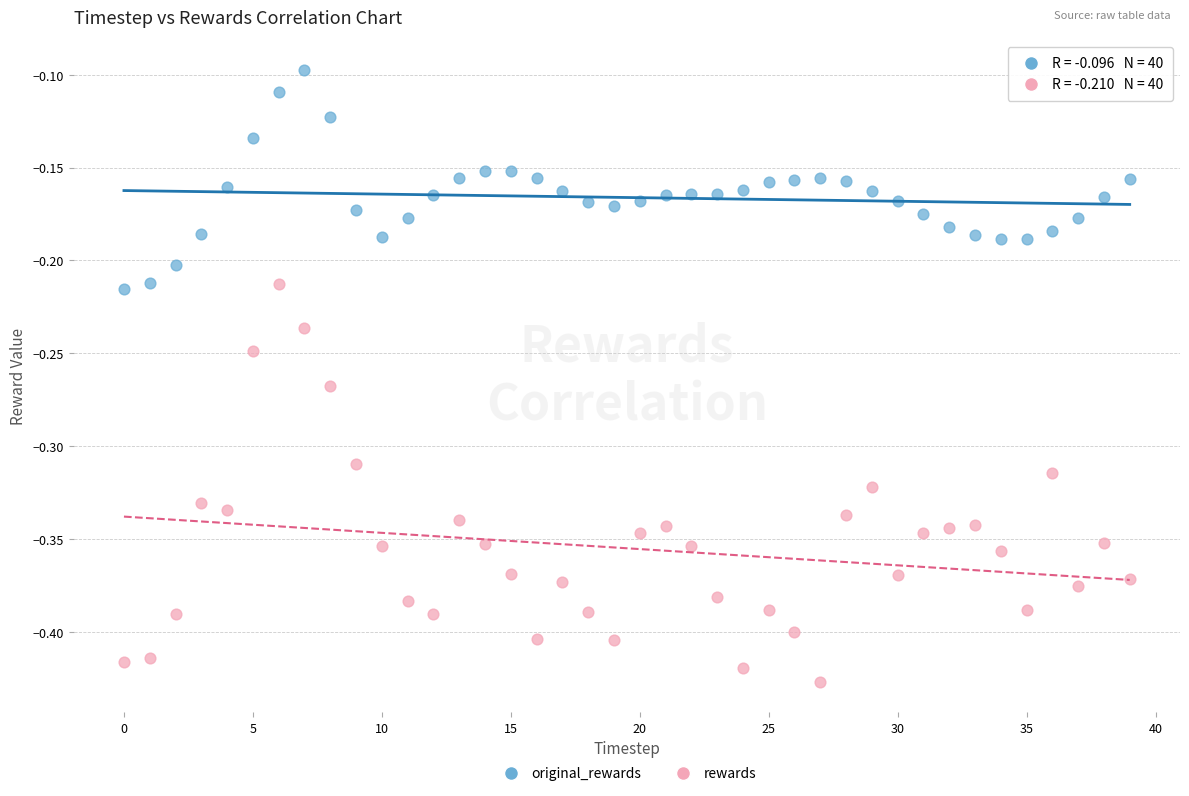

What are all the series names shown in the legend?

original_rewards, rewards